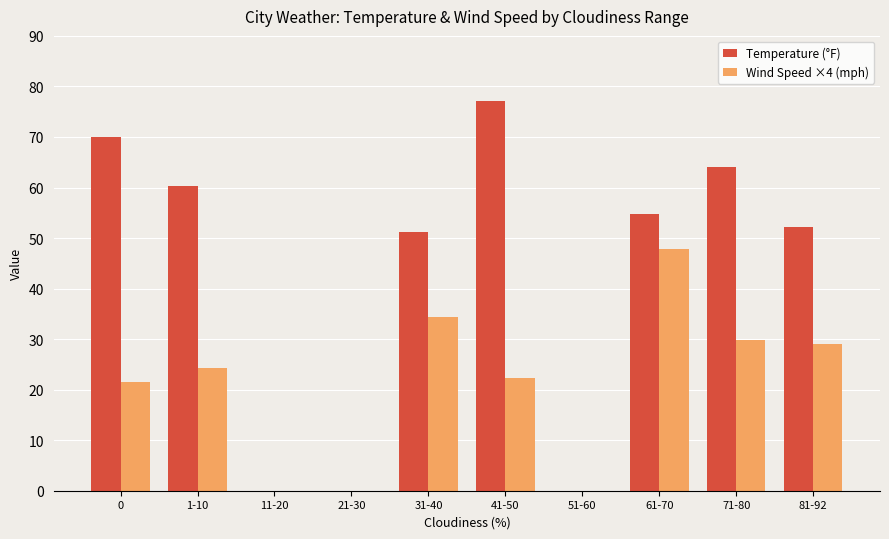

The value of Wind Speed ×4 (mph) at 71-80 is 29.9. True or false?

True